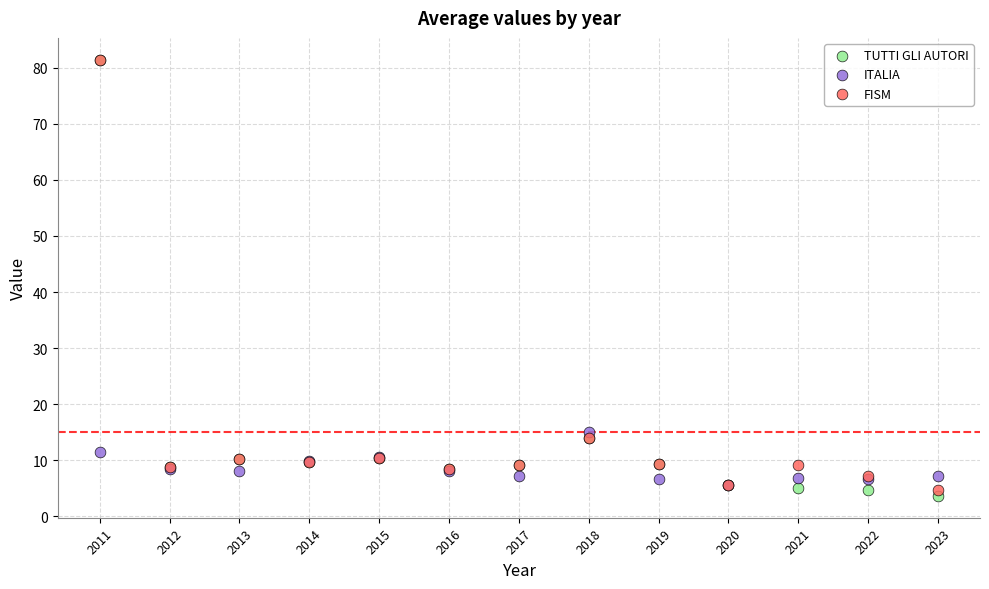

In the FISM series, what Y value is closest to 43?

14.0